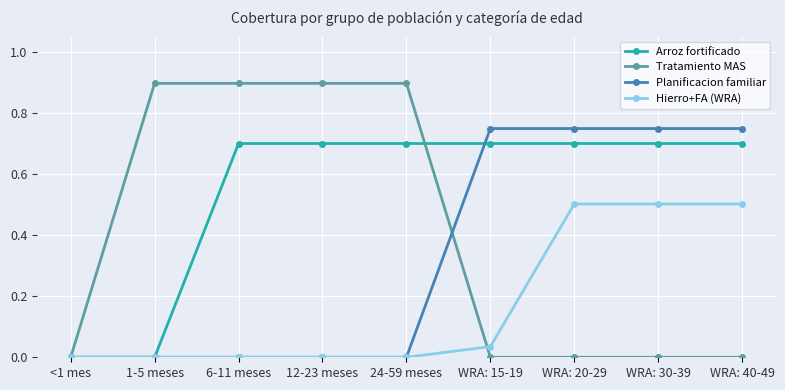

What position from the right is <1 mes?

9